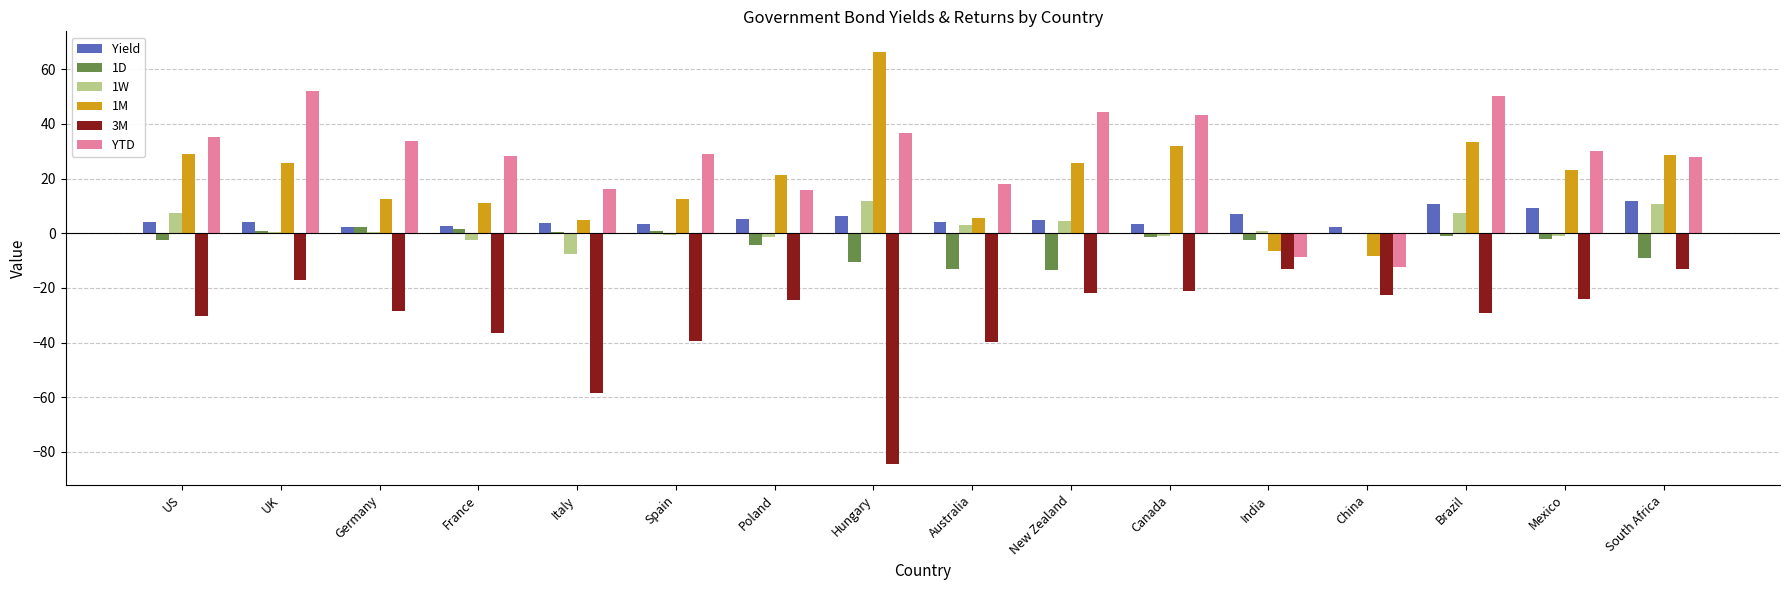

How many distinct data groups are displayed?

6